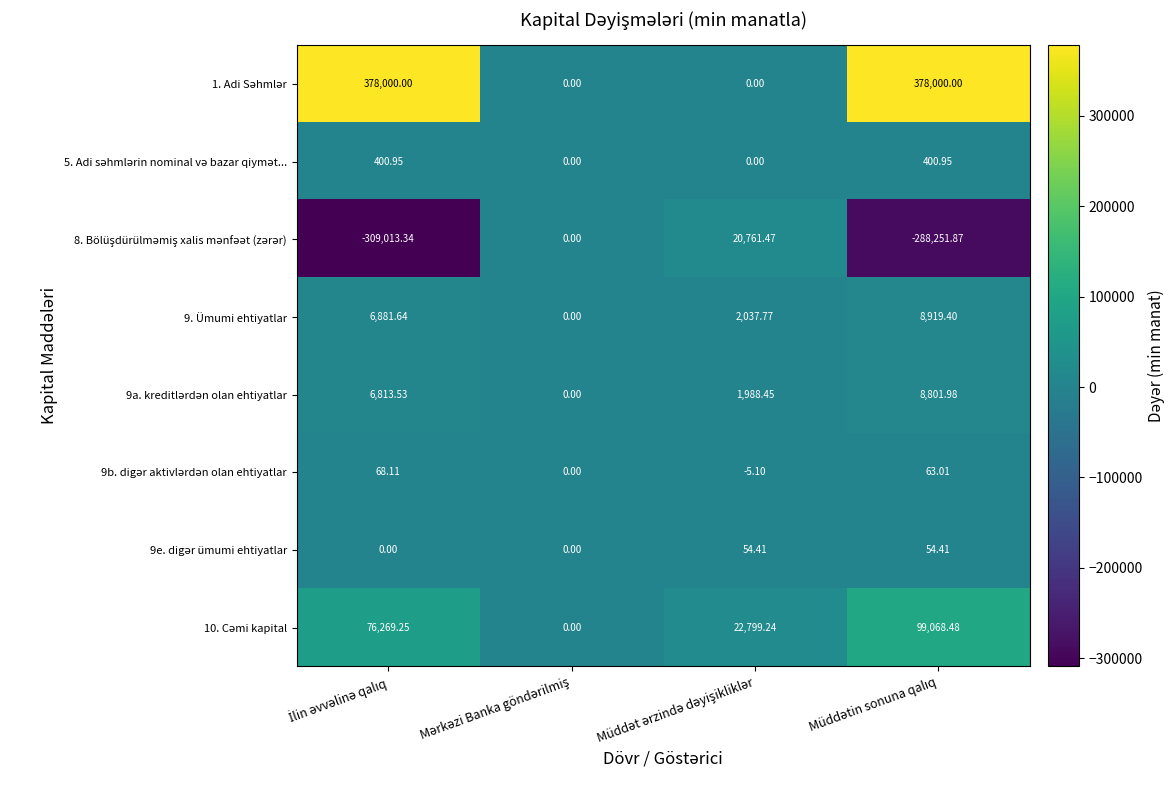

Count the number of categories in the chart.

4